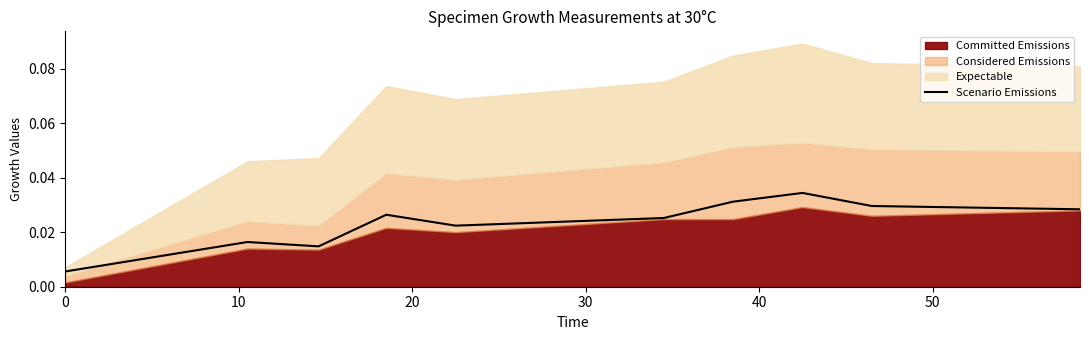

At which category does the data reach its first local peak?

10